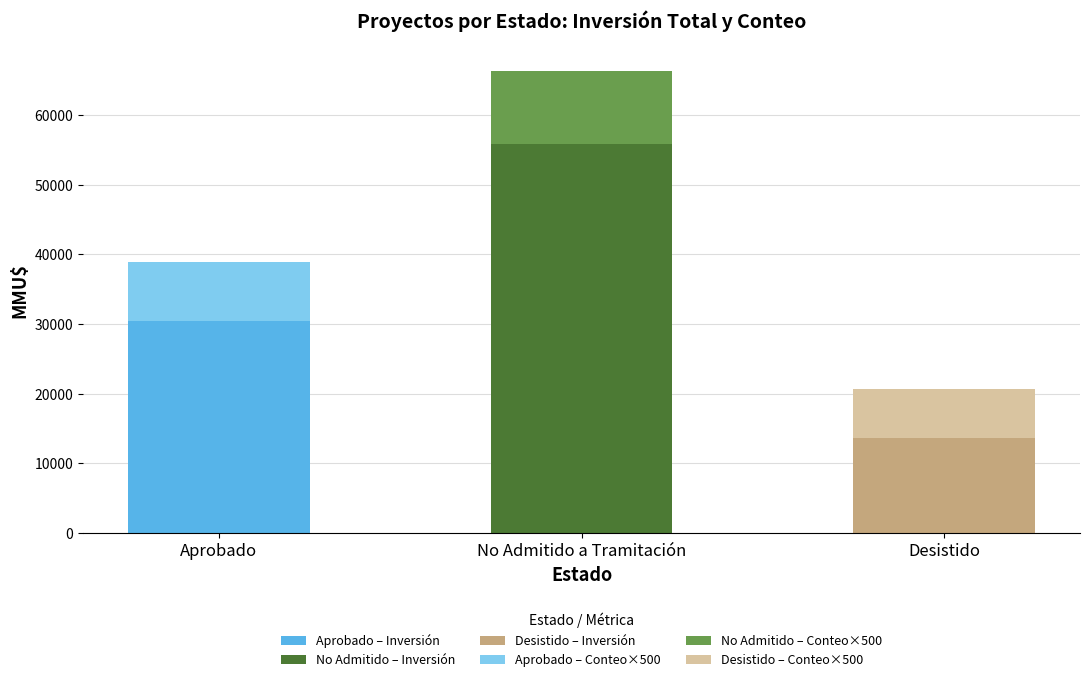

At which category is the sum across all series the highest?

No Admitido a Tramitación